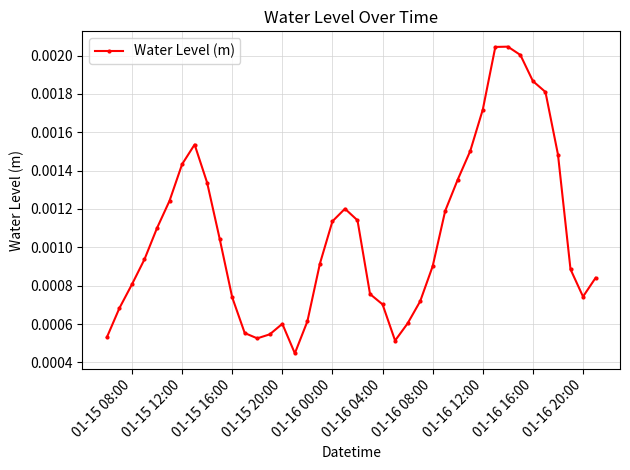

True or false: there are more than 0 points higher than both neighbors.

True